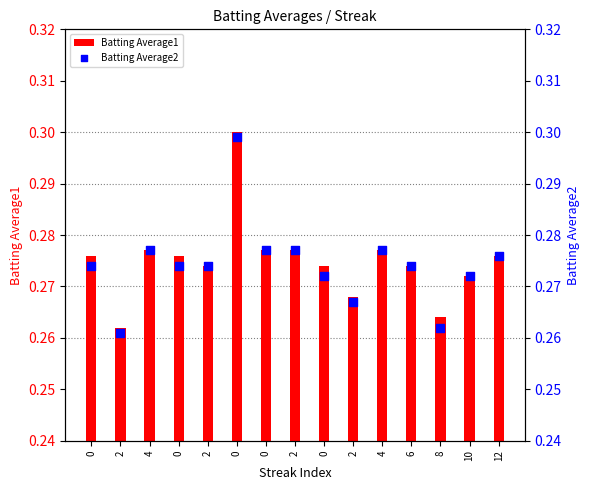

Which series reaches the minimum Y coordinate?

Batting Average2